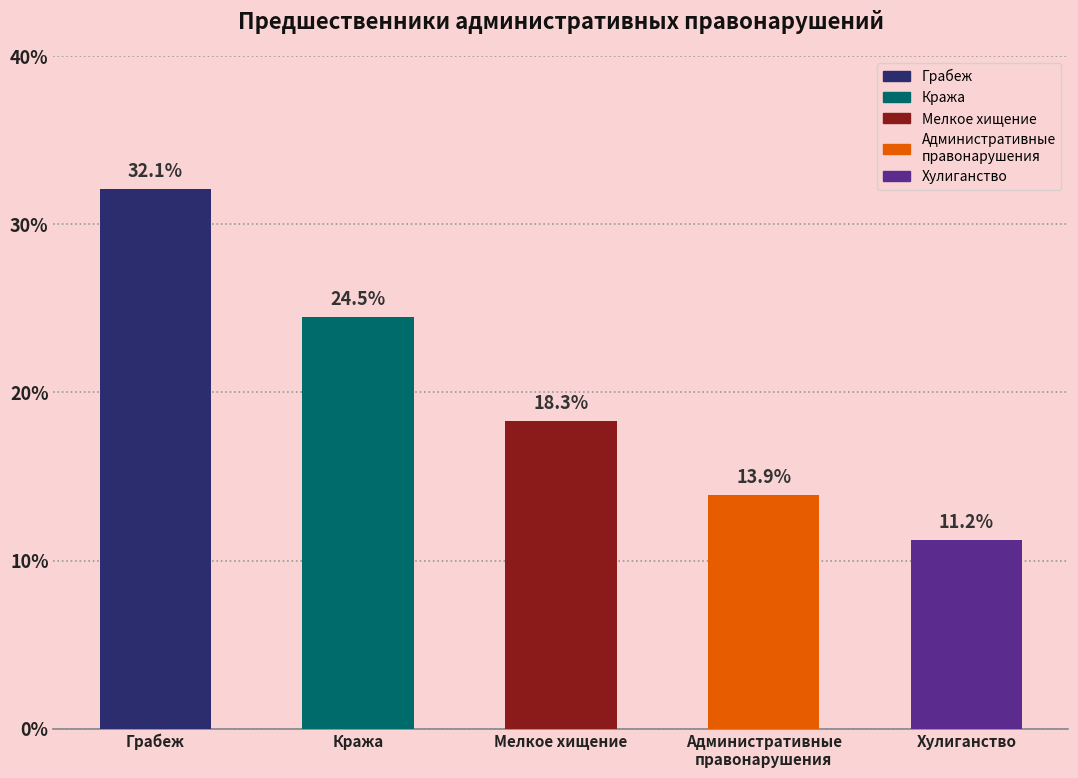

How many bars are there in total?

5